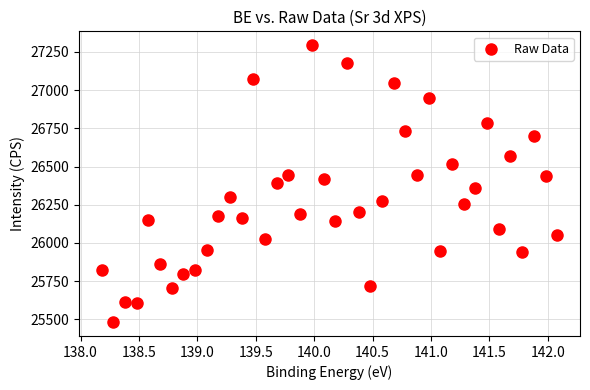

What is the range of X values (max minus min)?

3.9